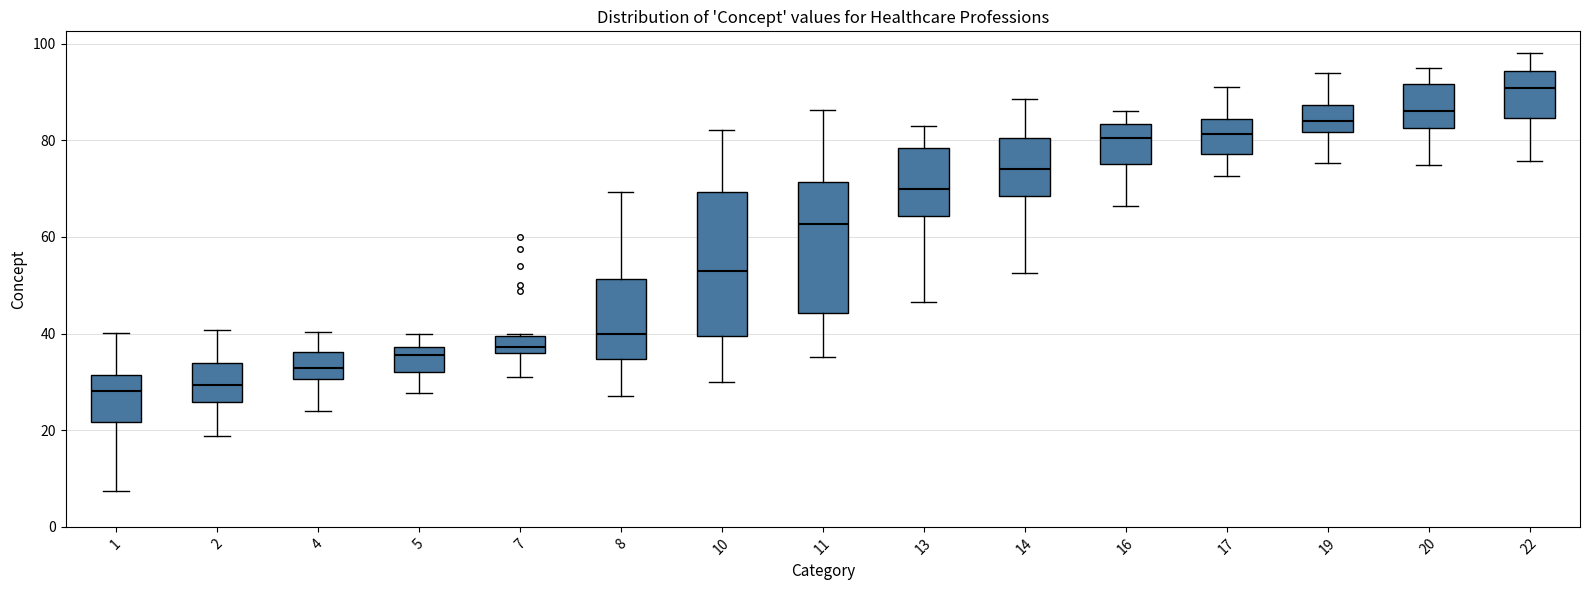

Where is the lower edge of the box at x = 22 on the y-axis? The values are not printed on the chart, so give them approximately, as read against the axis.

84